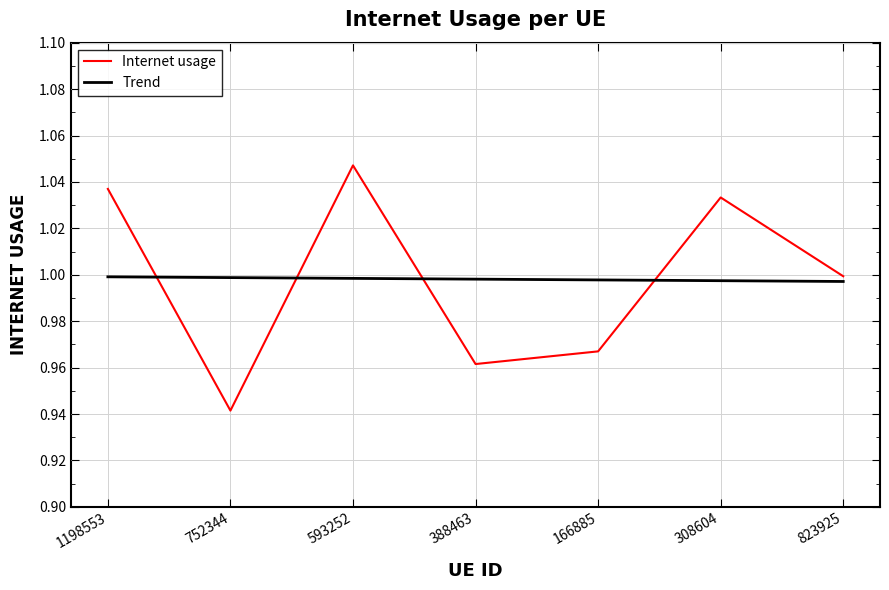

List the series in order of their peak value, lowest first.

Trend, Internet usage